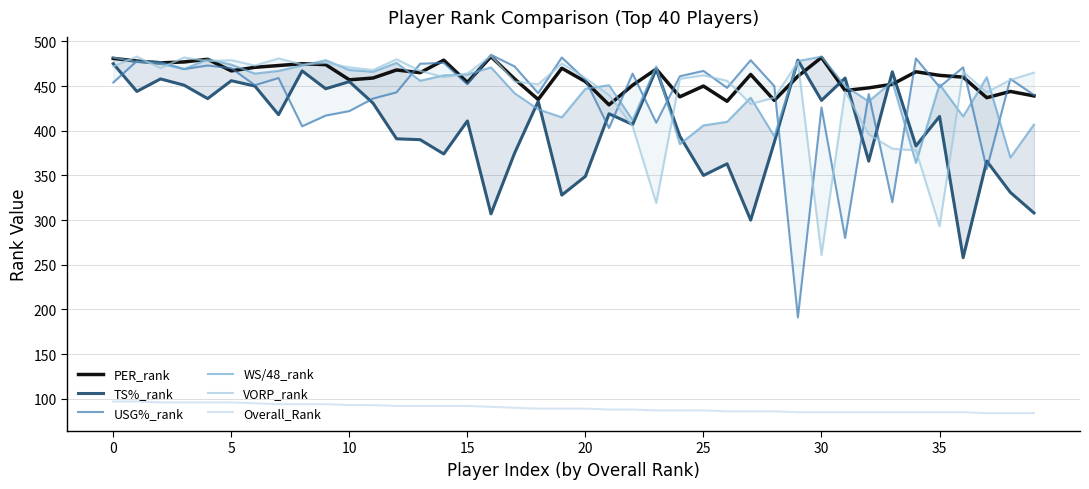

True or false: USG%_rank has more than 0 points higher than both neighbors.

True